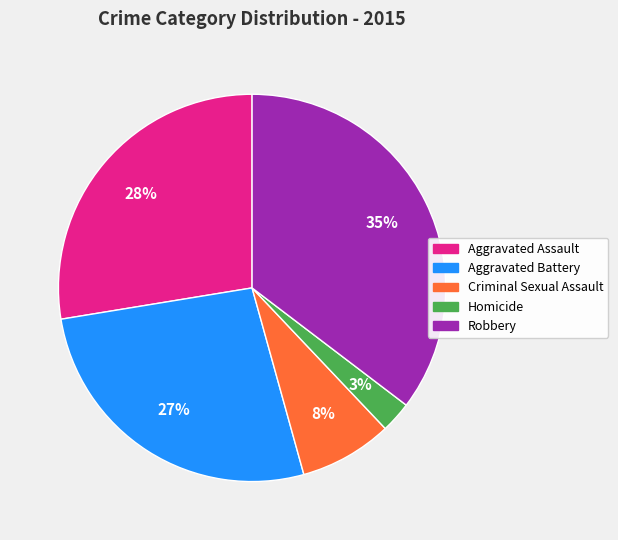

To the nearest percent, what is the average slice percentage?

20%